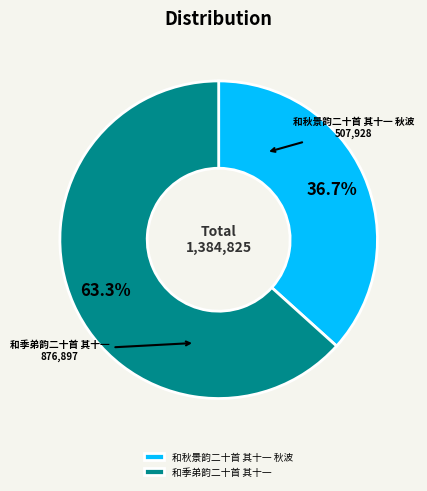

What is the smallest slice in the pie chart?

和秋景韵二十首 其十一 秋波